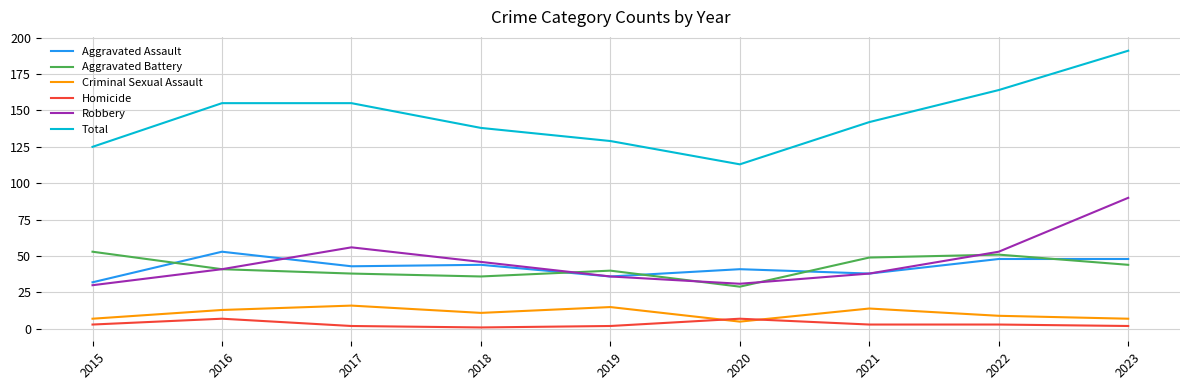

At how many categories does at least one series exceed 55?

9